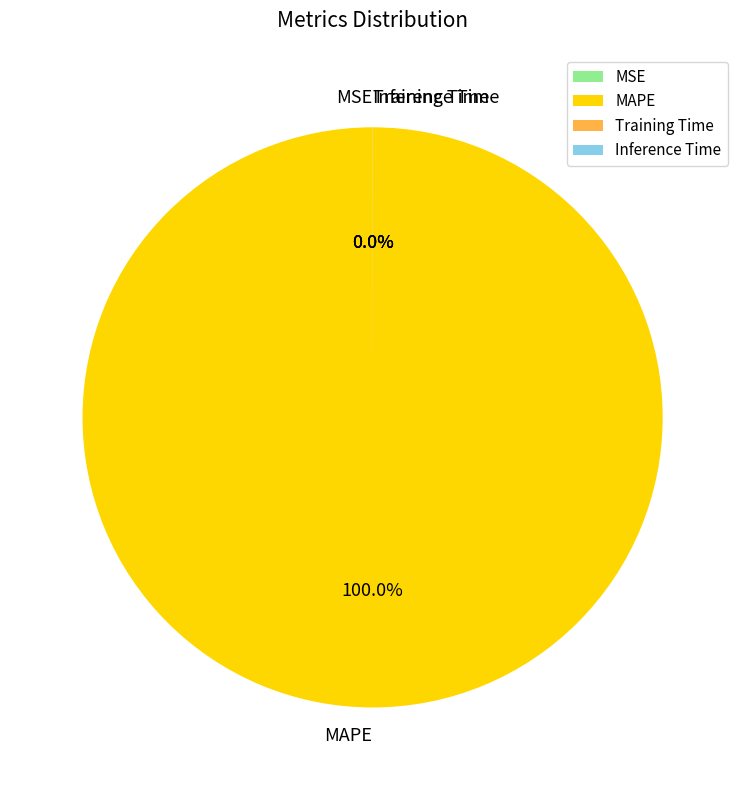

Does any single category account for the majority?

Yes